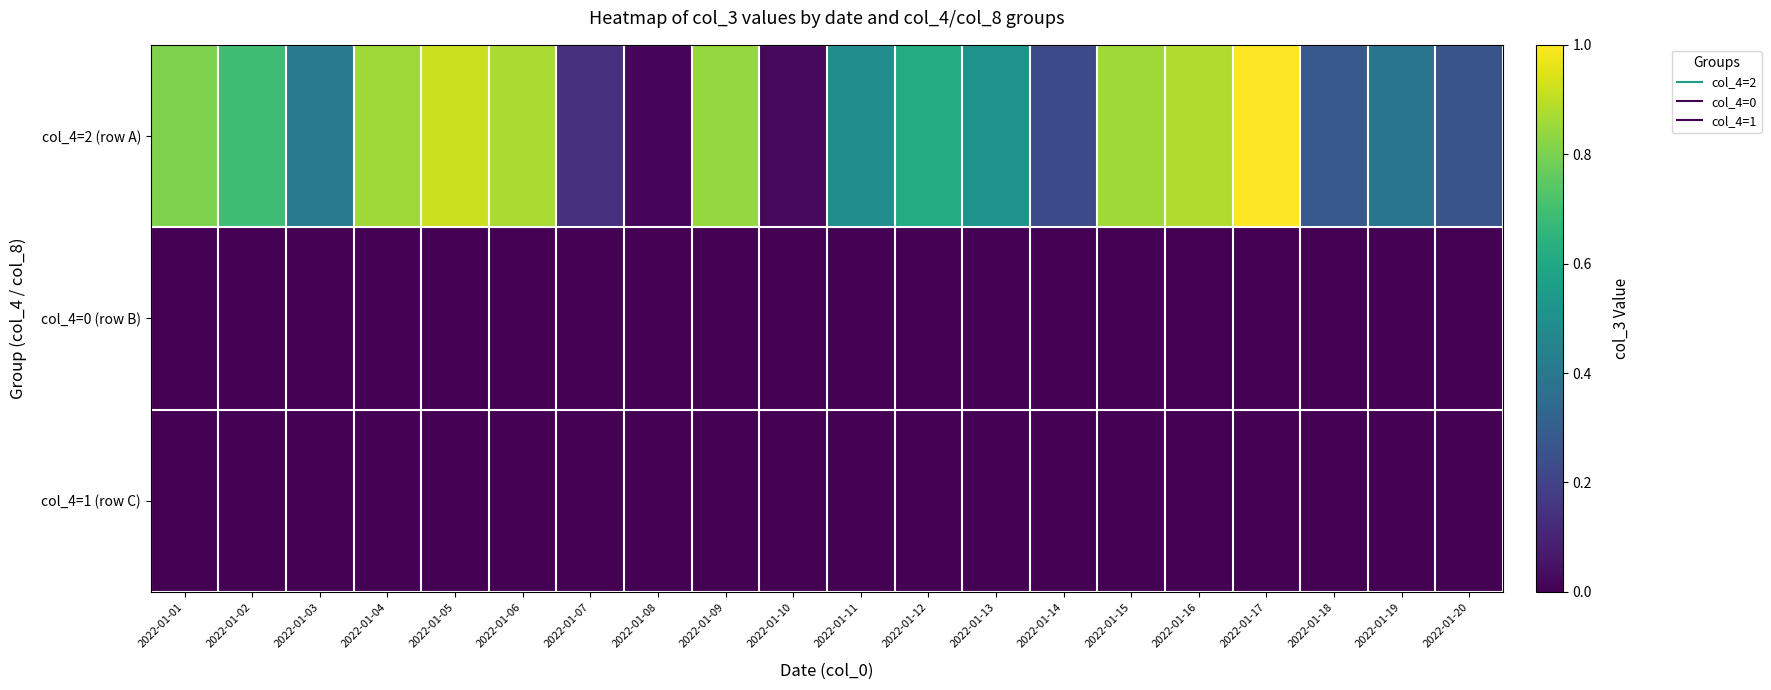

At how many categories does at least one series exceed 0?

20